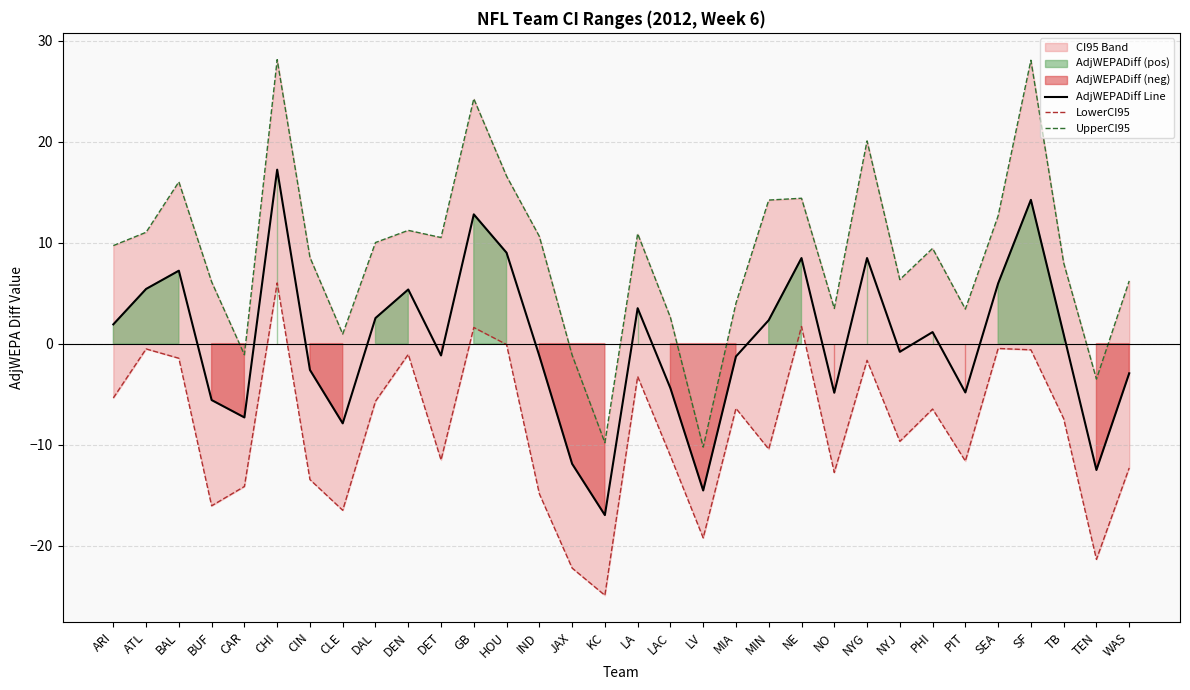

The AdjWEPADiff Line series shows 7.5 at DEN. True or false?

False